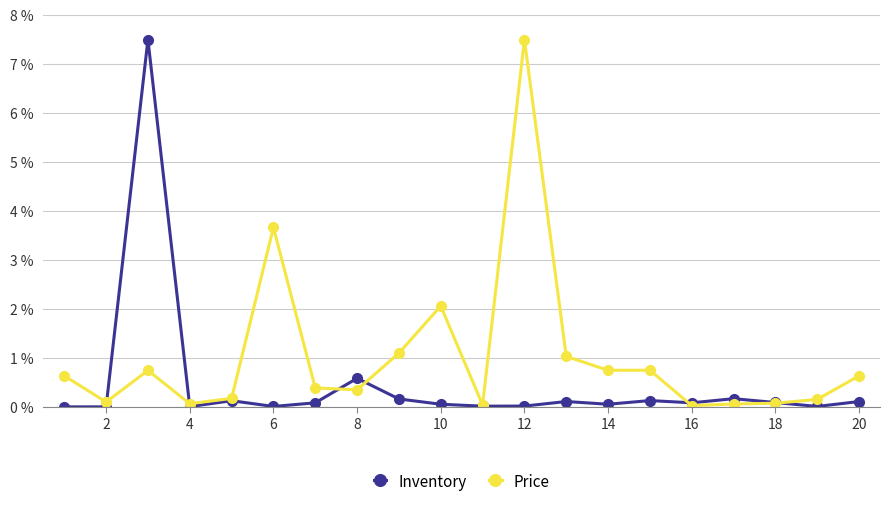

Is this an area chart (filled region under the line)?

No